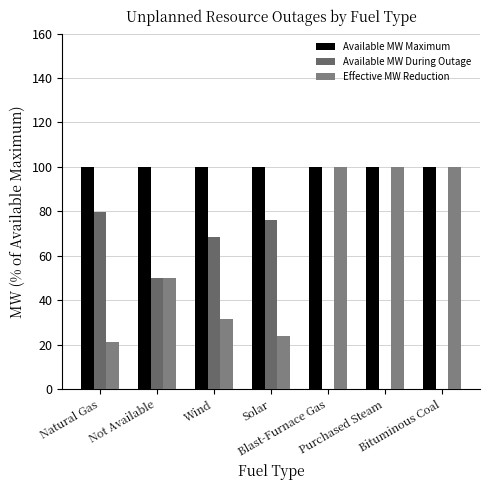

At which label is Effective MW Reduction closest to 60?

Not Available